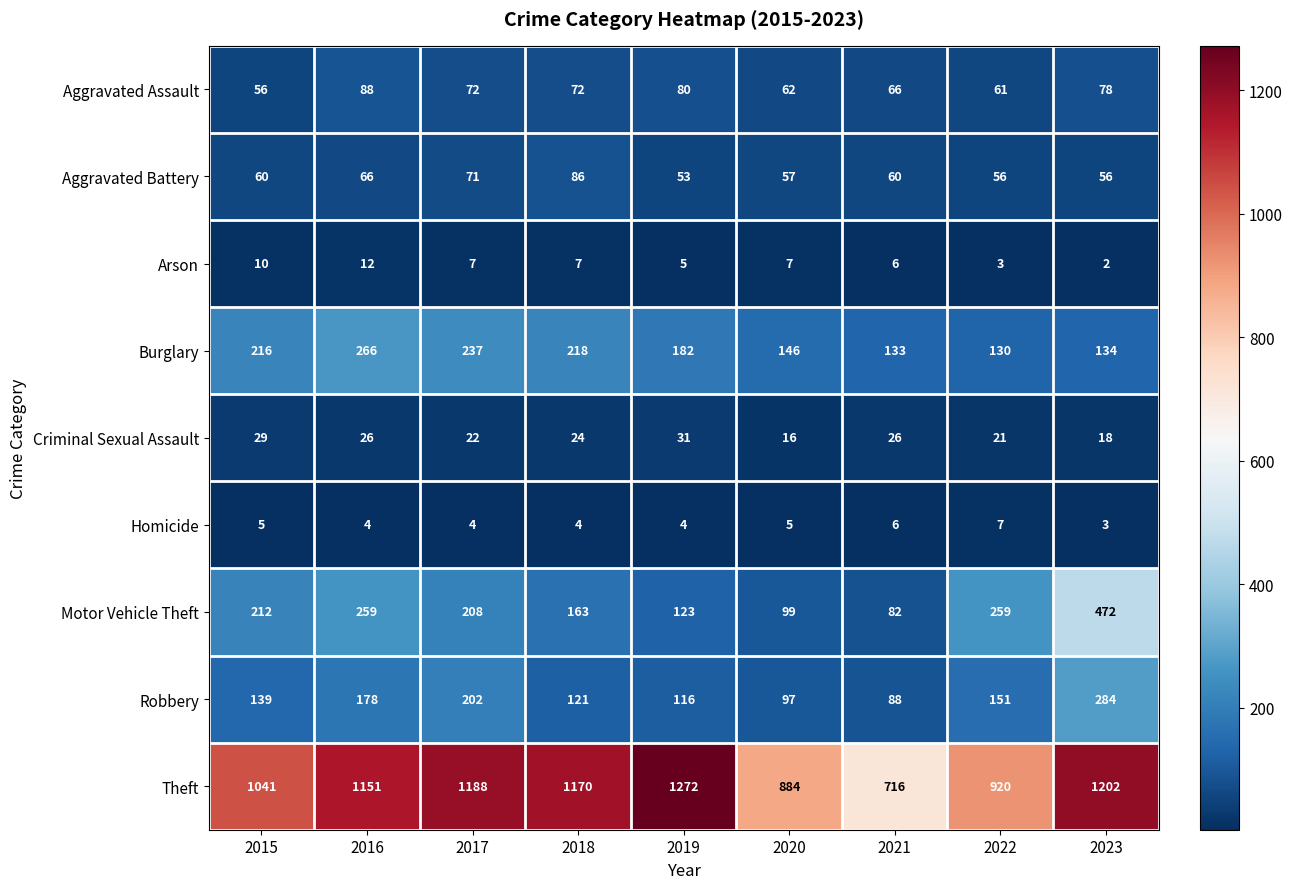

Which series has the largest total across all categories?

Theft